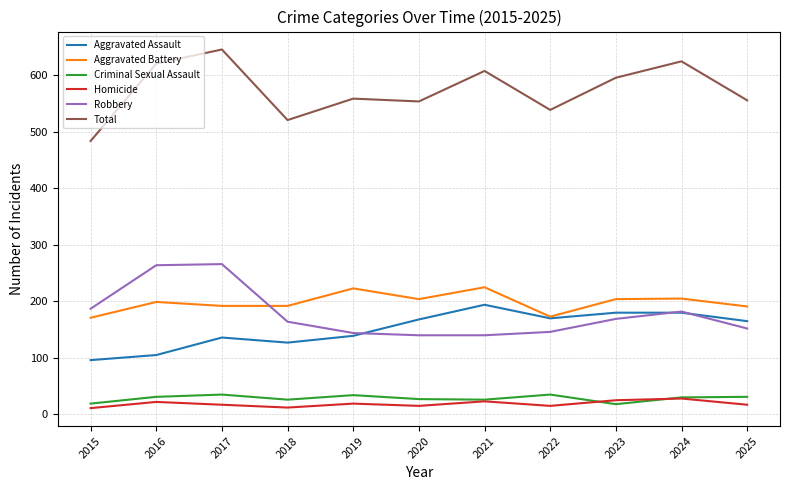

At which label does Homicide first exceed 17?

2016